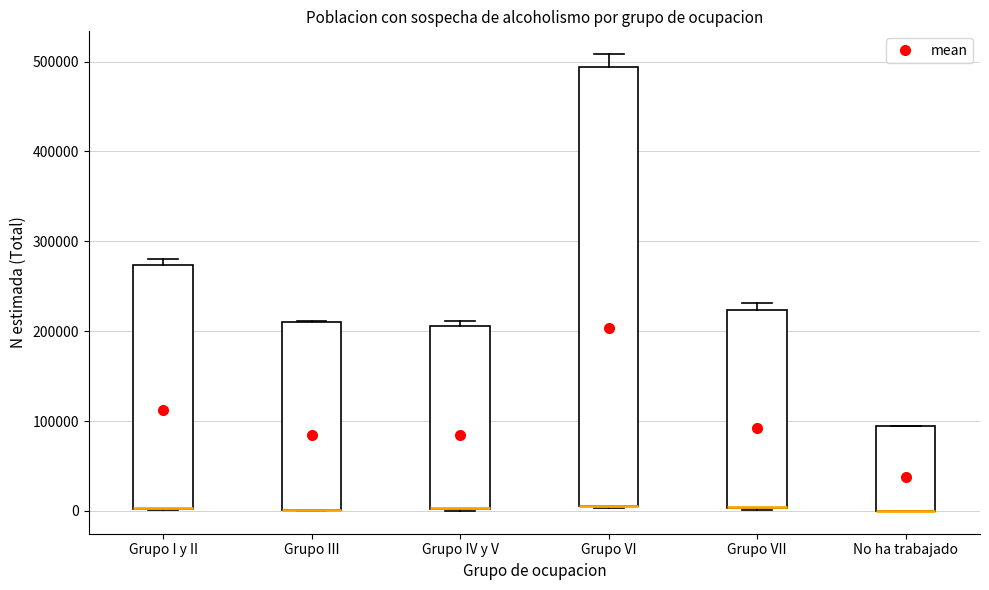

Which box is the tallest, from its lower edge to its upper edge?

Grupo VI